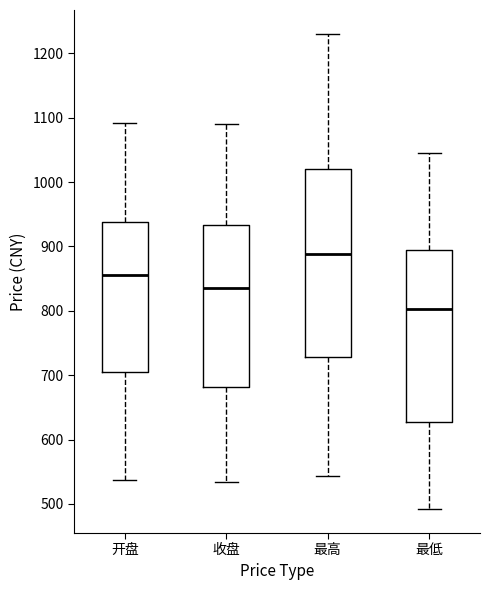

Reading left to right, read every box against the y-axis: the position of its median line, the range the box covers, and the ends of its whiskers. The values are not printed on the chart, so give them approximately, as read against the axis.

开盘: median 860, box 700 to 940, whiskers 540 to 1090
收盘: median 840, box 680 to 930, whiskers 530 to 1090
最高: median 890, box 730 to 1020, whiskers 540 to 1230
最低: median 800, box 630 to 900, whiskers 490 to 1050